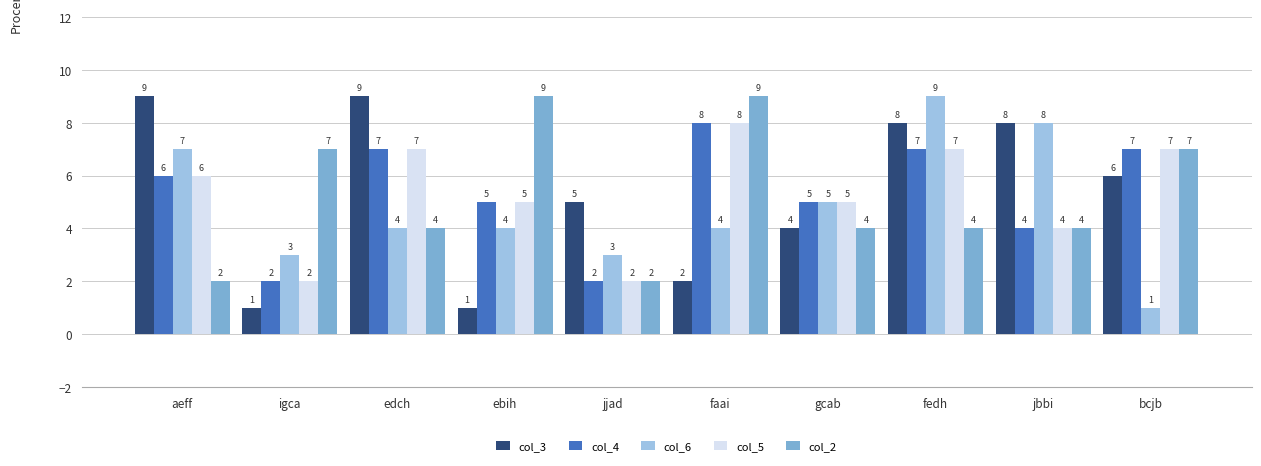

How many values in the col_2 series are below 4?

2